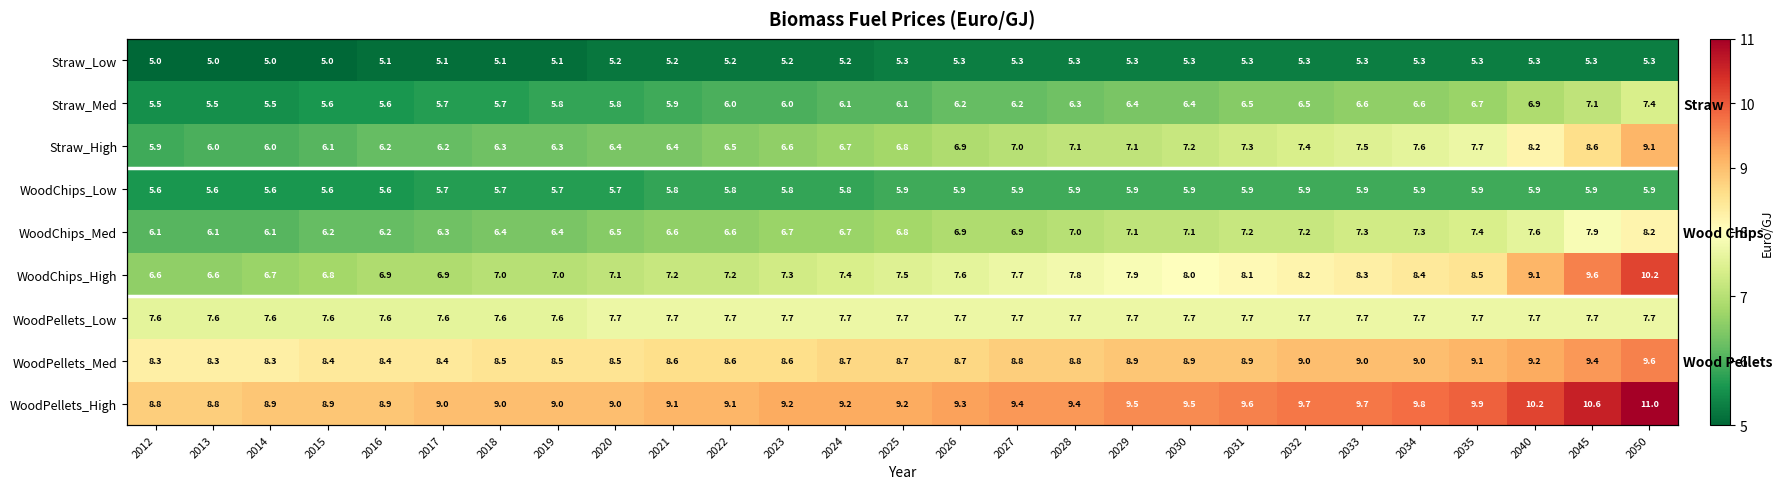

What is the minimum value shown in the chart?

5.0